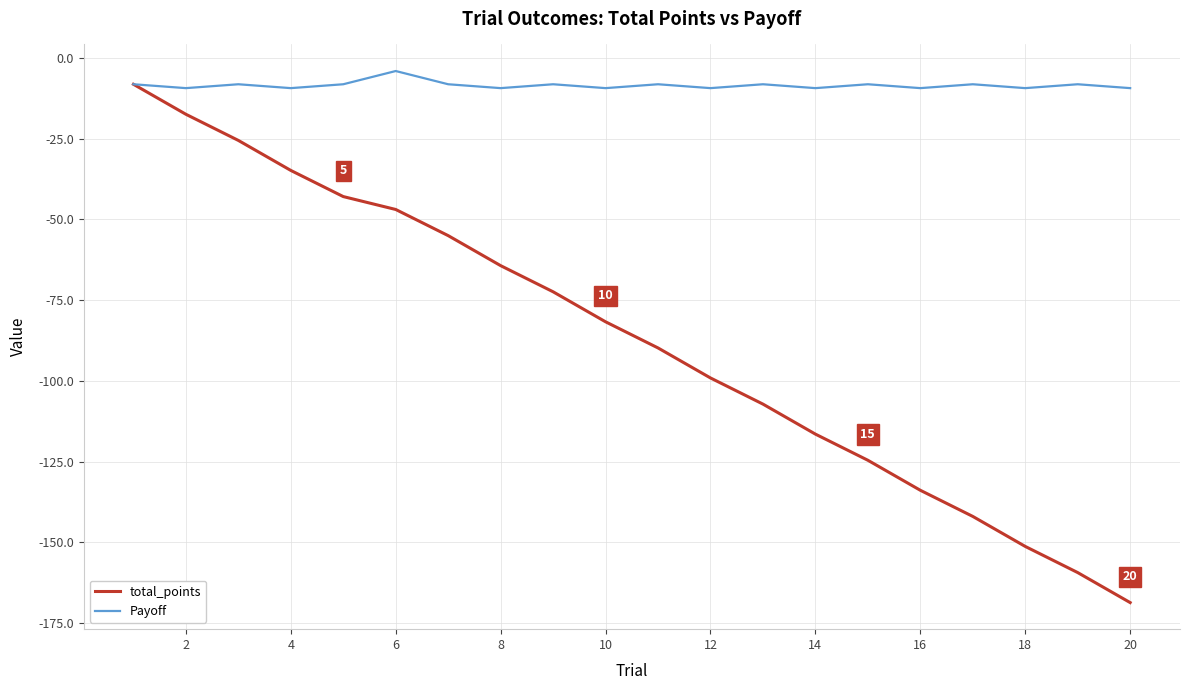

Rank the series by their average value, from highest to lowest.

Payoff, total_points